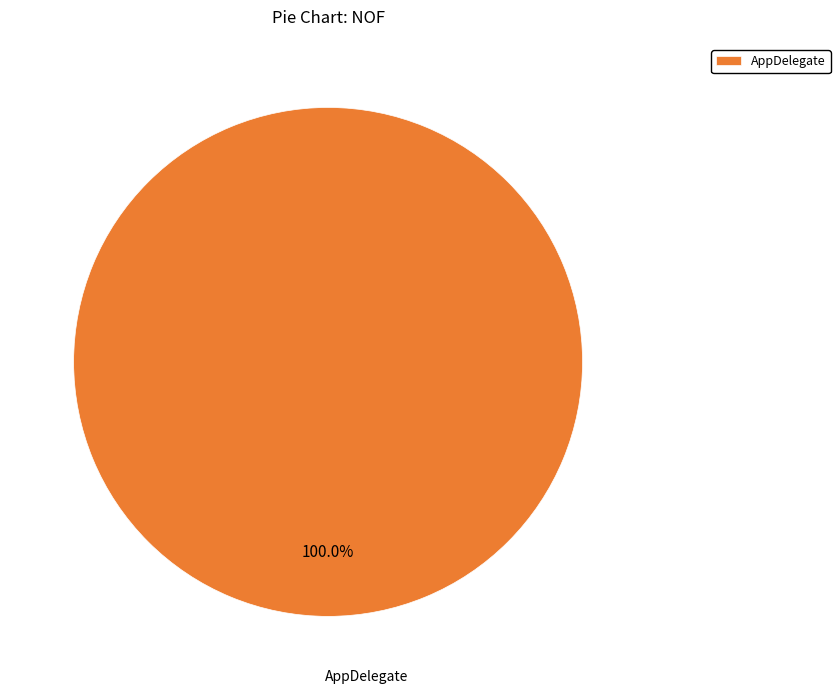

Which category accounts for the majority?

AppDelegate